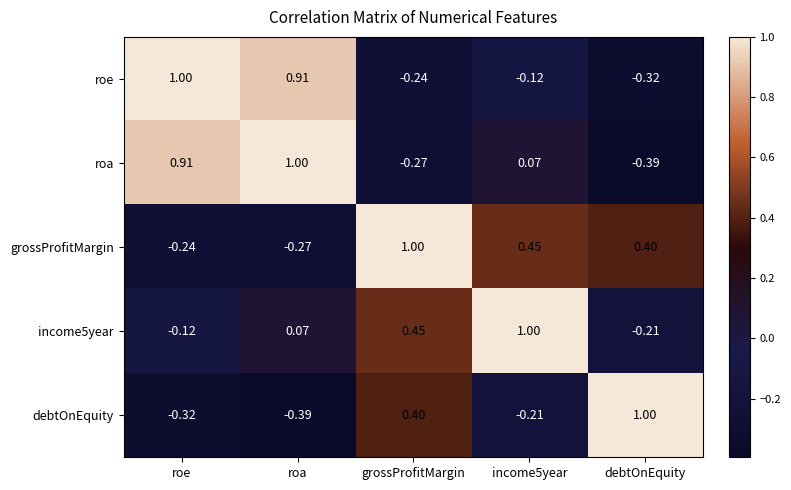

What is the total value across all series at income5year?

1.2